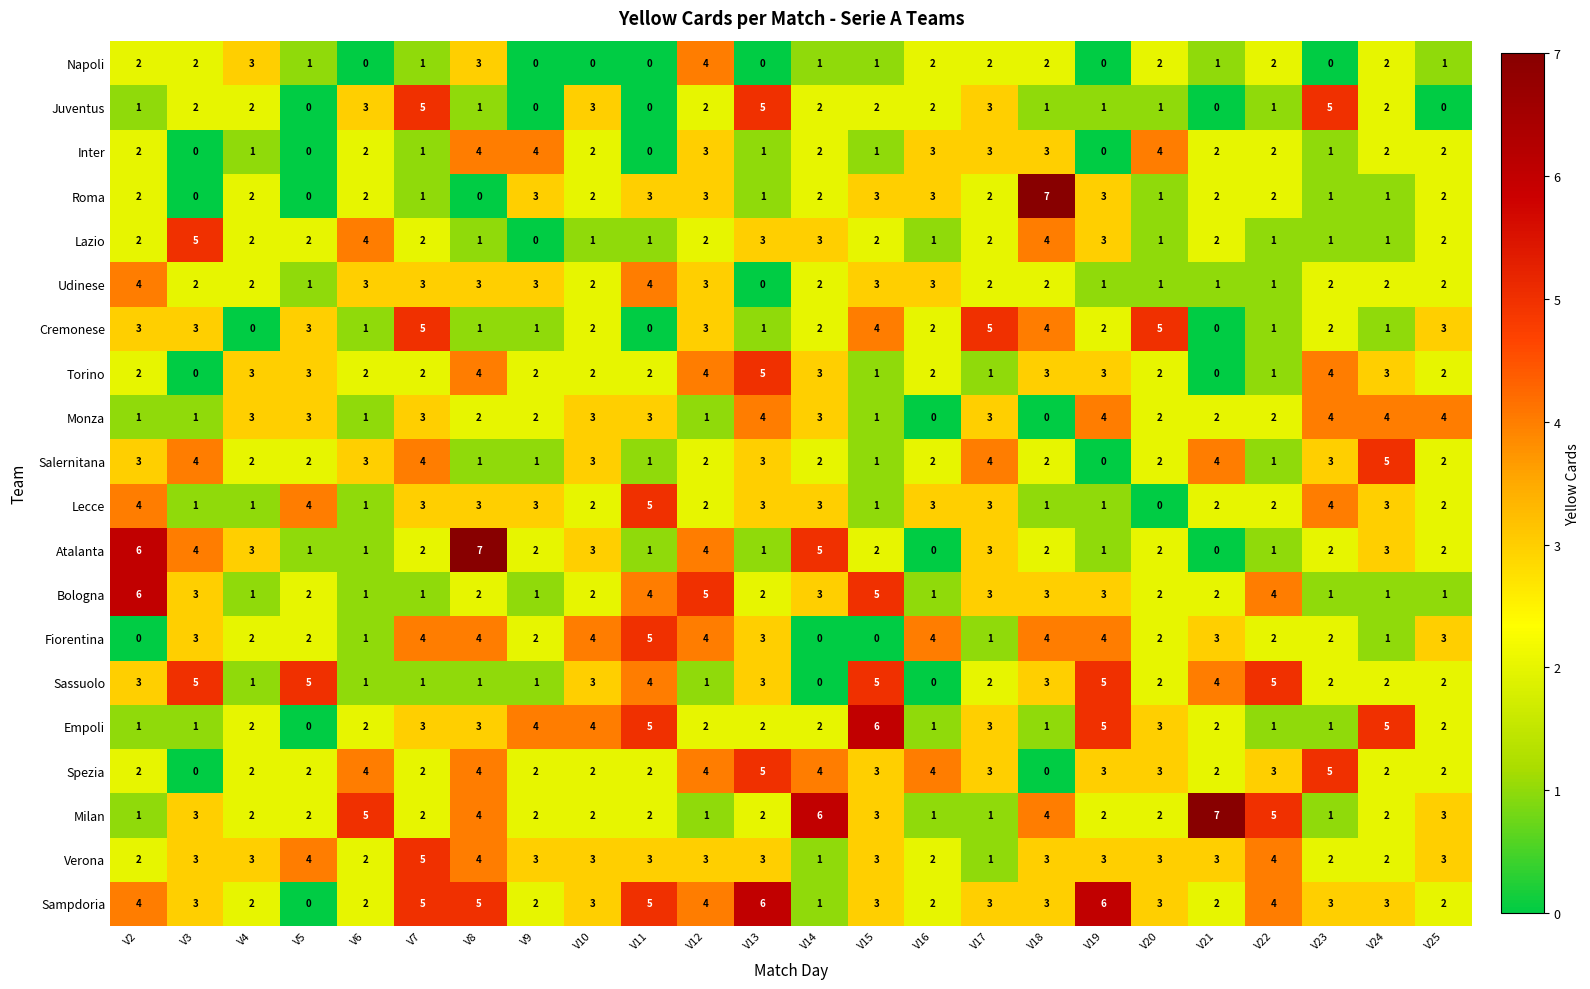

What is the difference between the maximum and second lowest values in the Monza series?

4